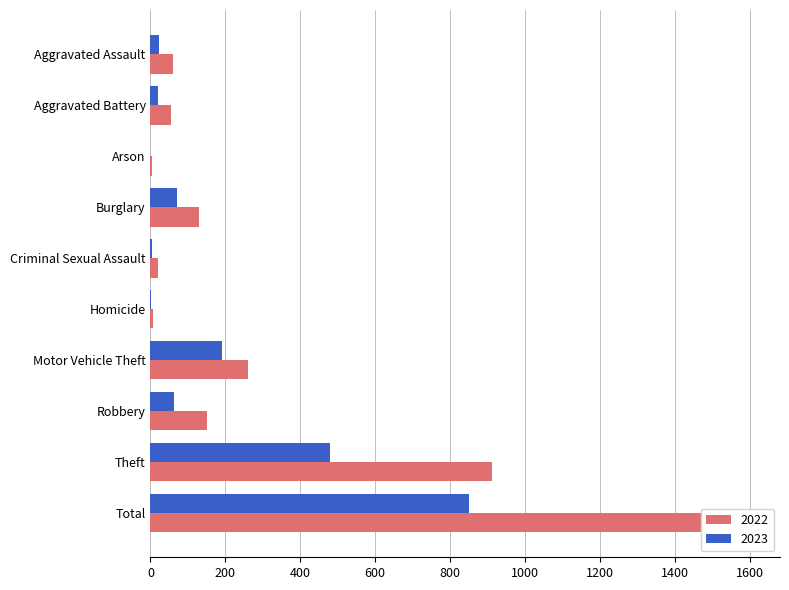

What is the value of the 2022 bar at the 2nd from the left?

56